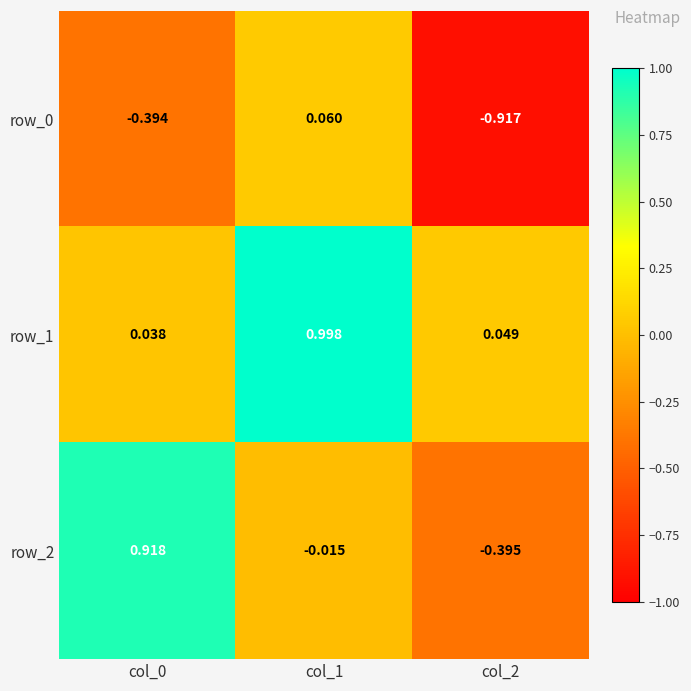

How many data points in row_2 are less than 0?

2